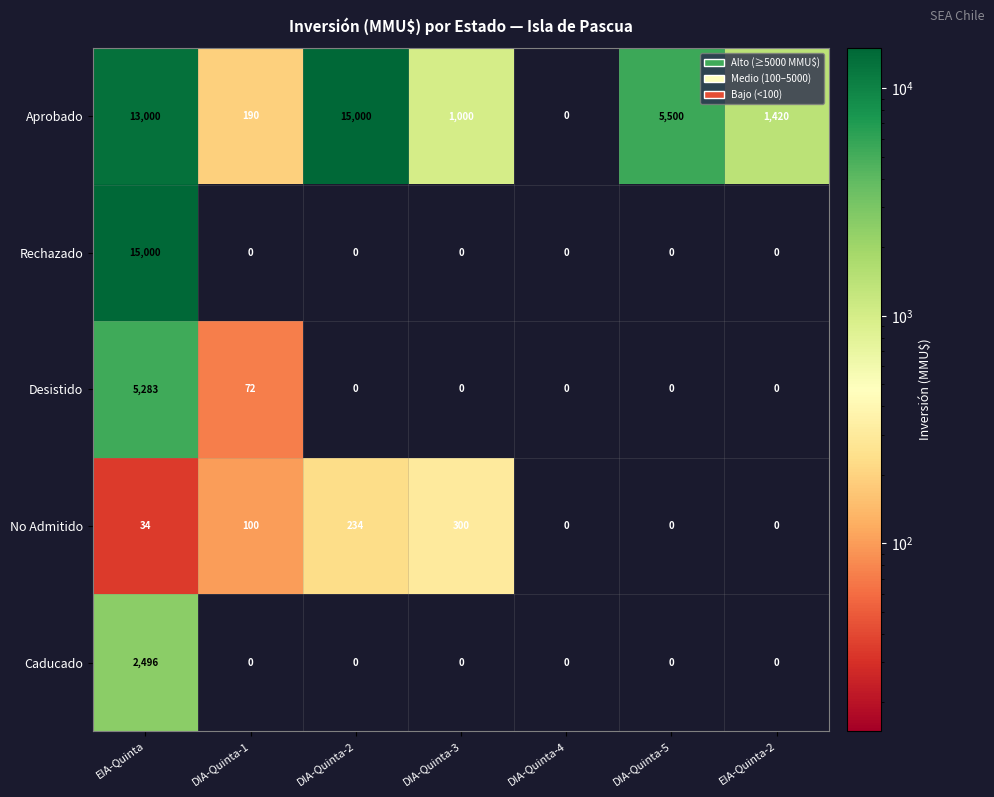

At which label is No Admitido closest to 150?

DIA-Quinta-1